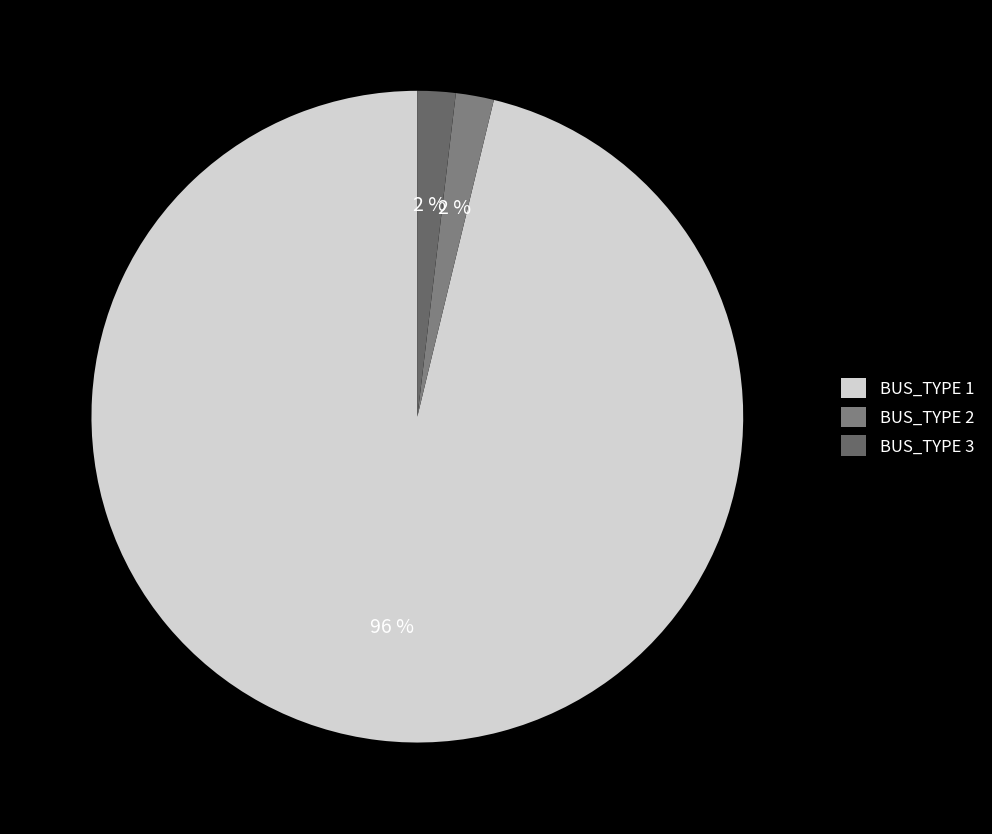

How many slices are in this pie chart?

3